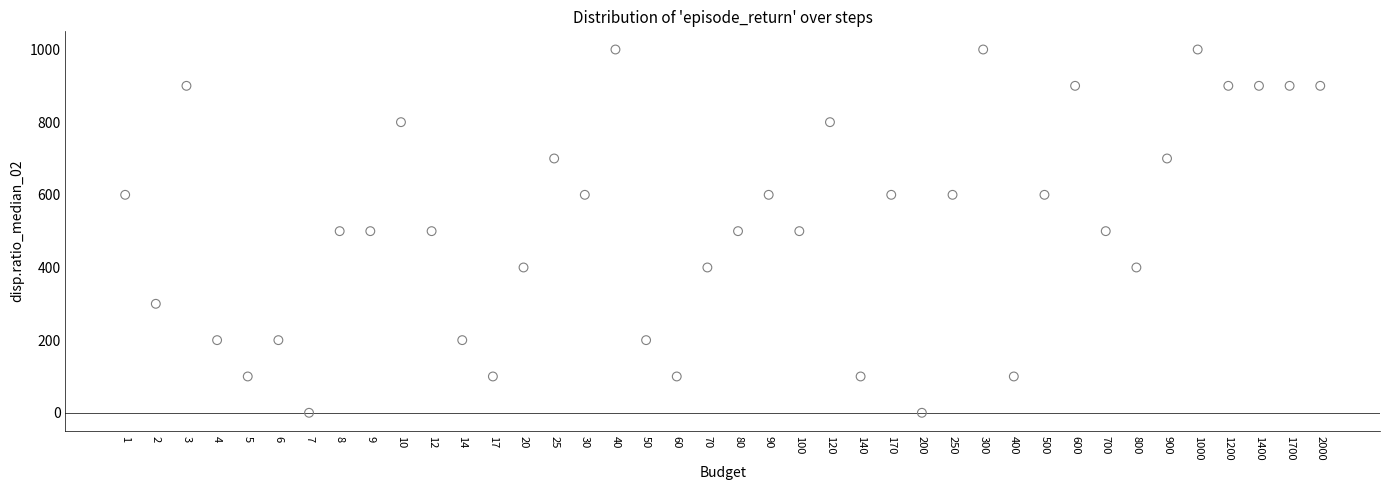

What is the range of Y values (max minus min)?

1000